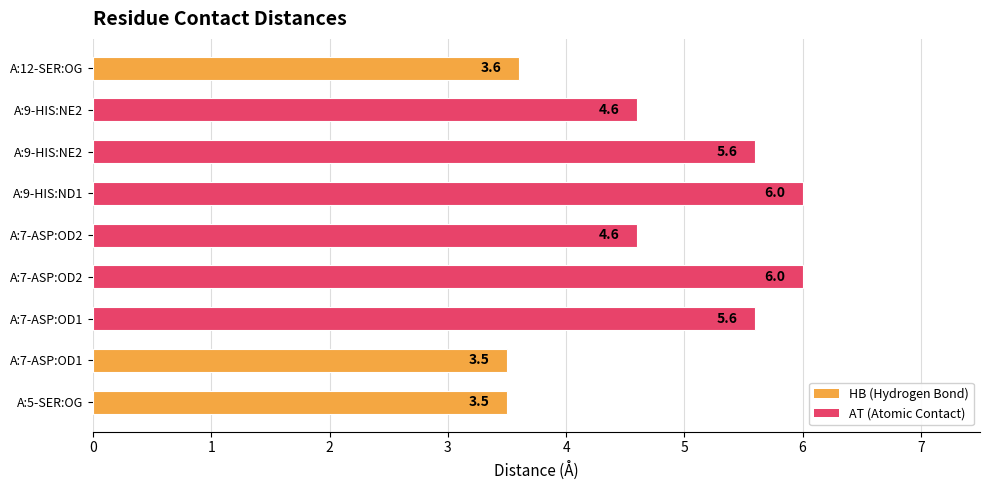

How many distinct data groups are displayed?

1